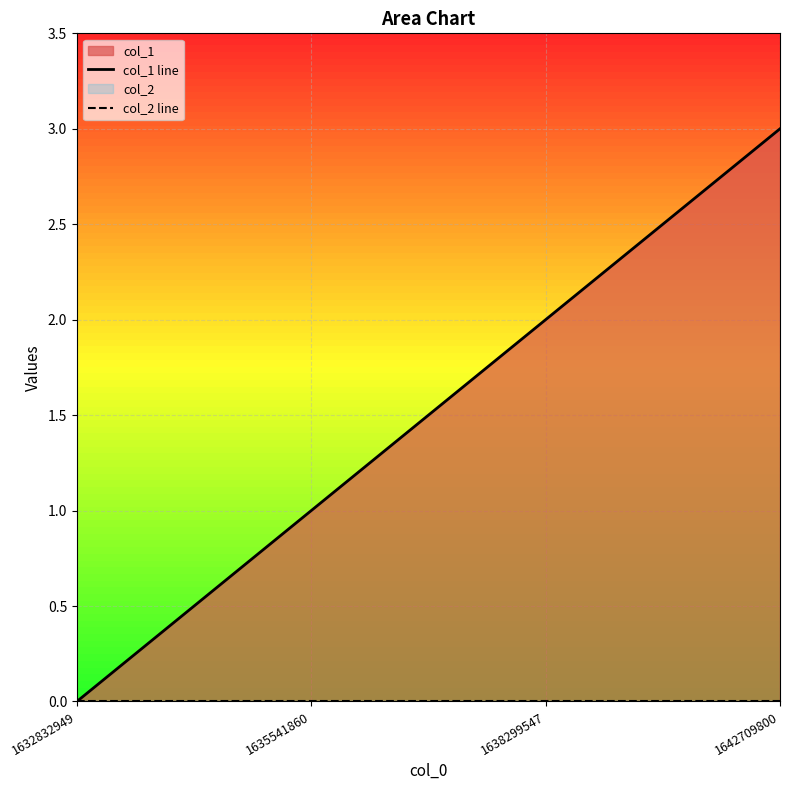

True or false: col_1 line and col_2 line cross at least once.

False